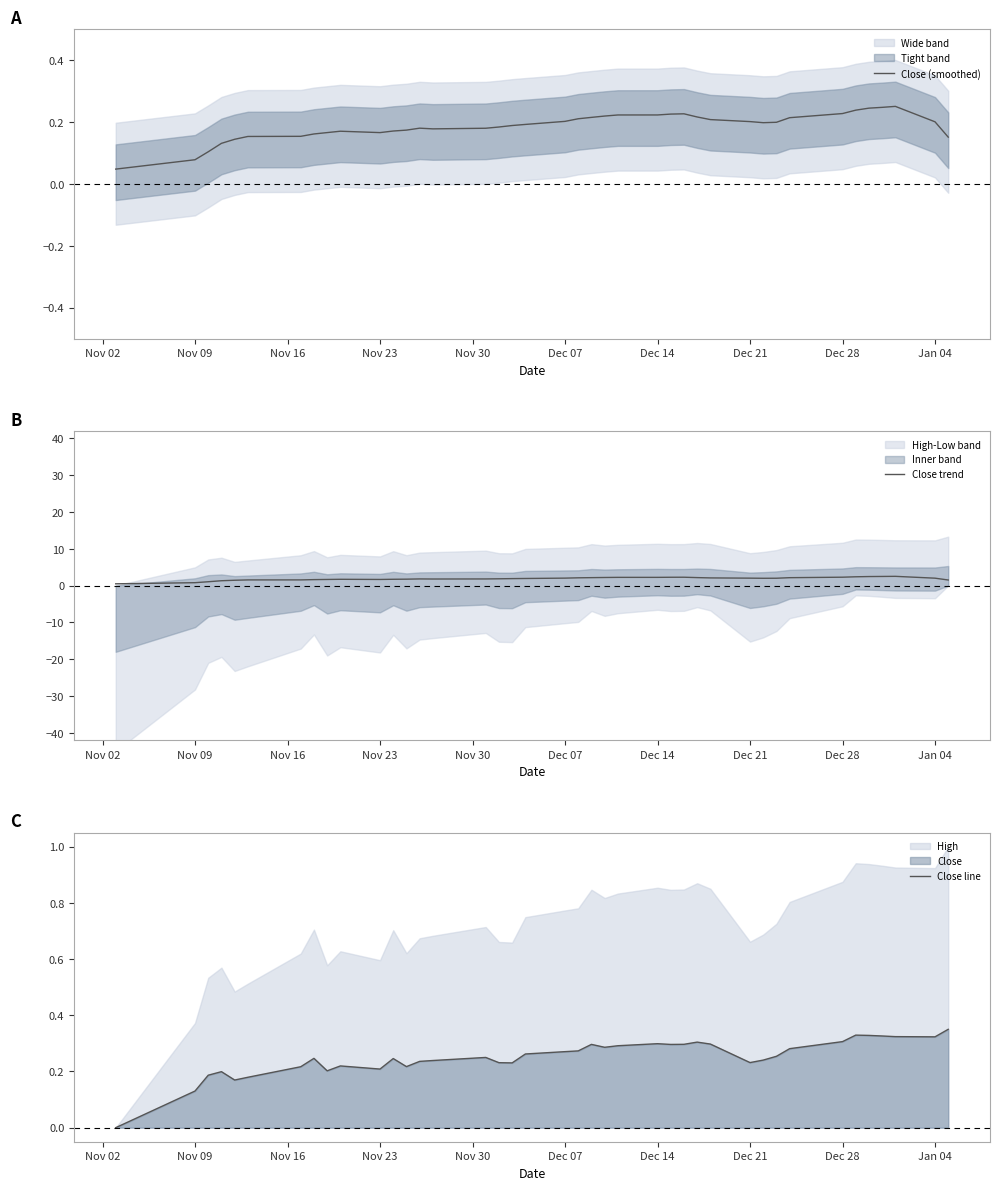

The value of Close trend at Dec 28 is 3.3. True or false?

False